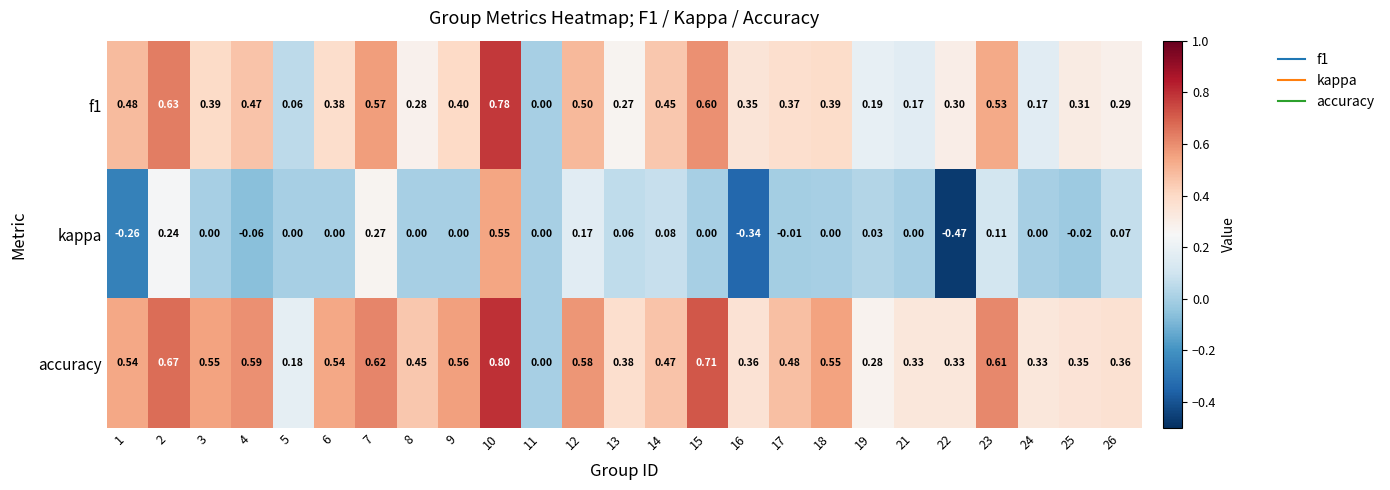

Which series has the largest range (max minus min)?

kappa